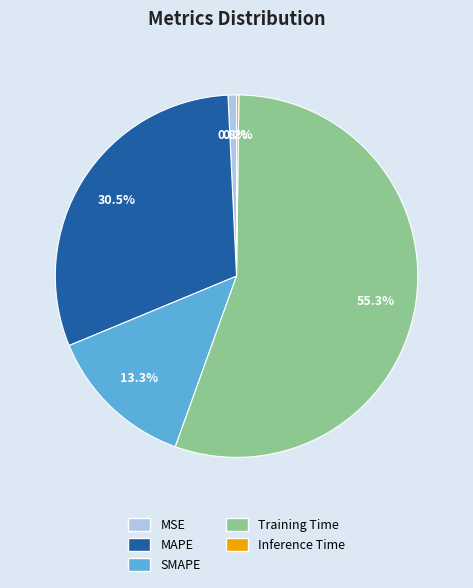

Which category has the biggest portion of the pie?

Training Time